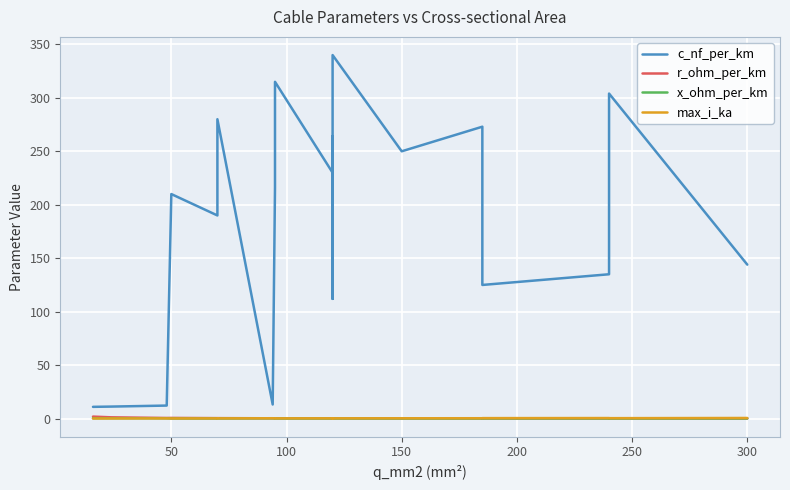

True or false: r_ohm_per_km and x_ohm_per_km cross at least once.

True